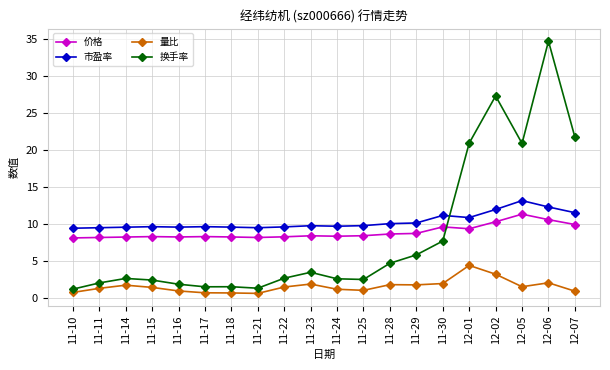

What position from the left is 12-02?

17